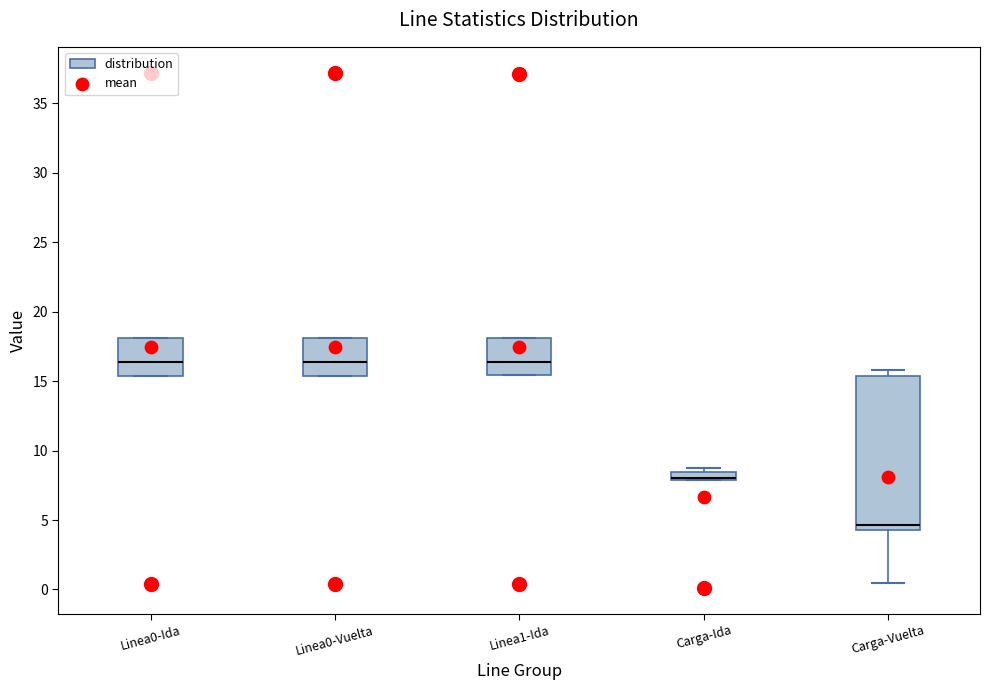

Which box is the tallest, from its lower edge to its upper edge?

Carga-Vuelta